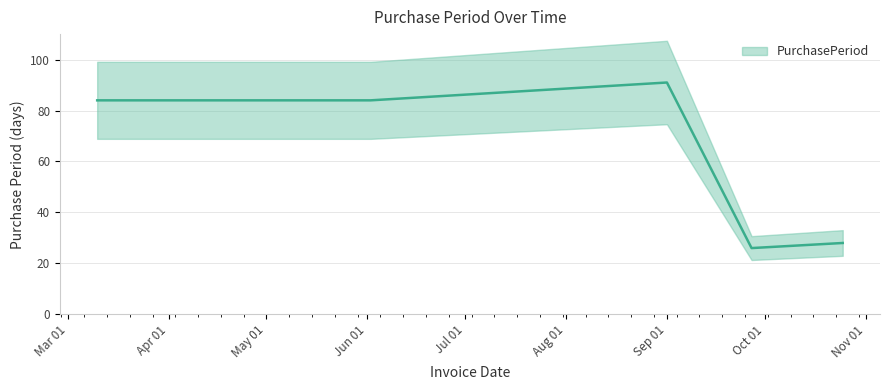

How many points are lower than both their immediate neighbors (excluding endpoints)?

1